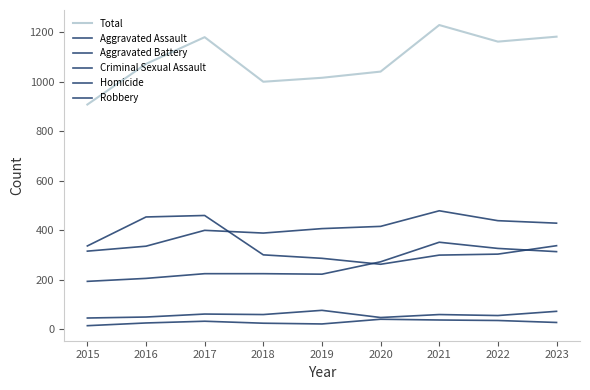

List the labels in order of Robbery value, smallest first.

2020, 2019, 2021, 2018, 2022, 2015, 2023, 2016, 2017